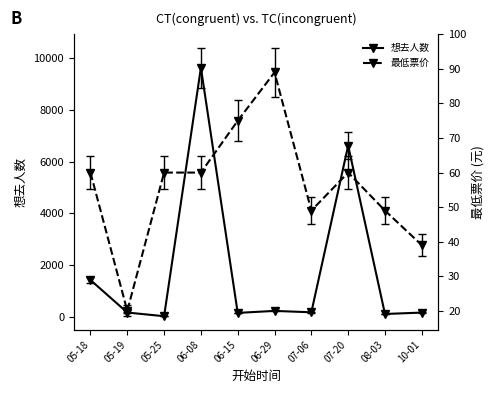

How many values in the 最低票价 series exceed 60?

2